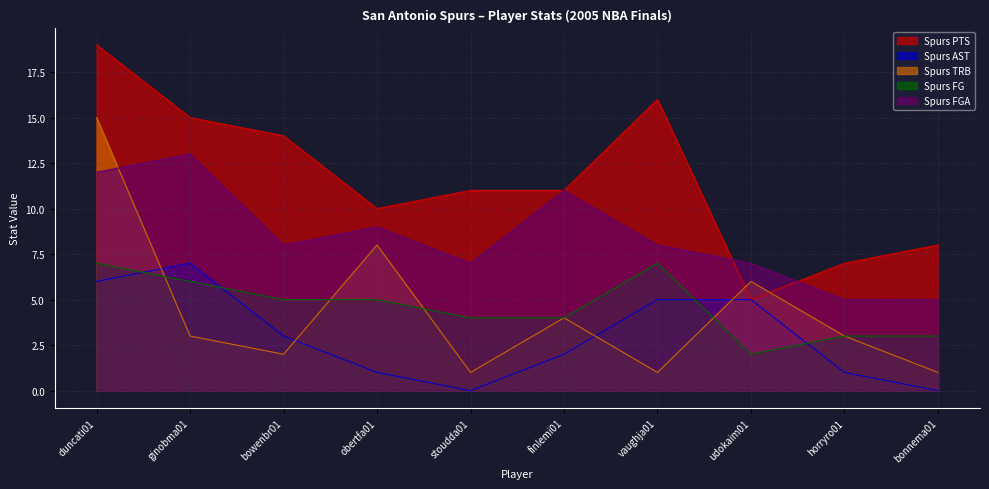

True or false: Spurs FGA and Spurs AST intersect in this chart.

False